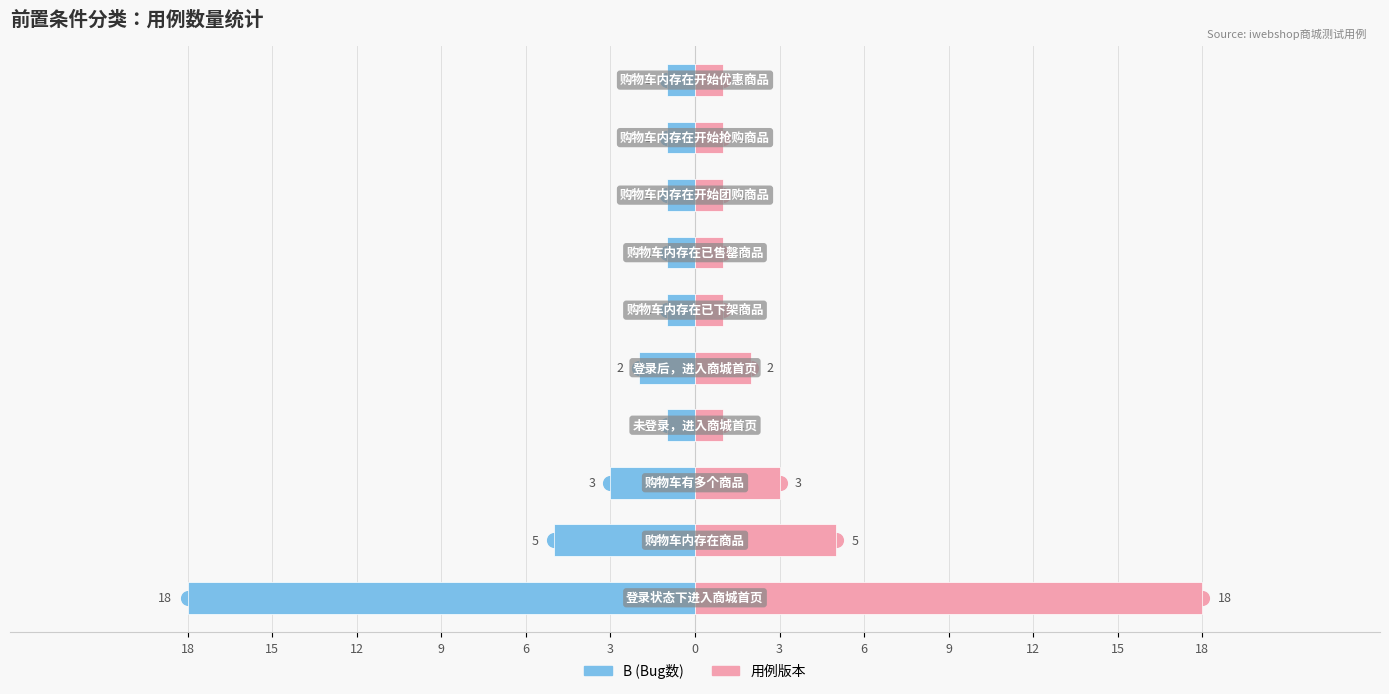

How many data points does each series have?

10